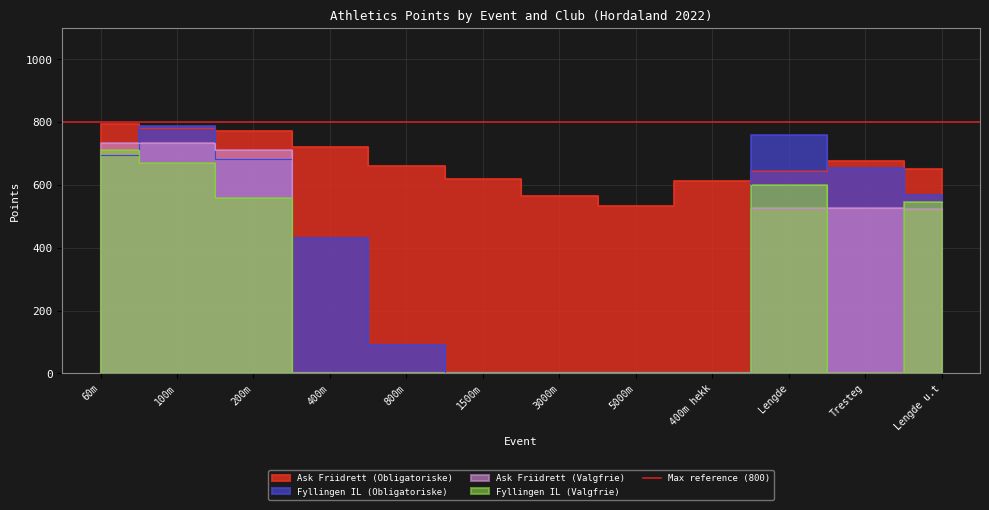

How many data points in Ask Friidrett (Valgfrie) are above 525?

5